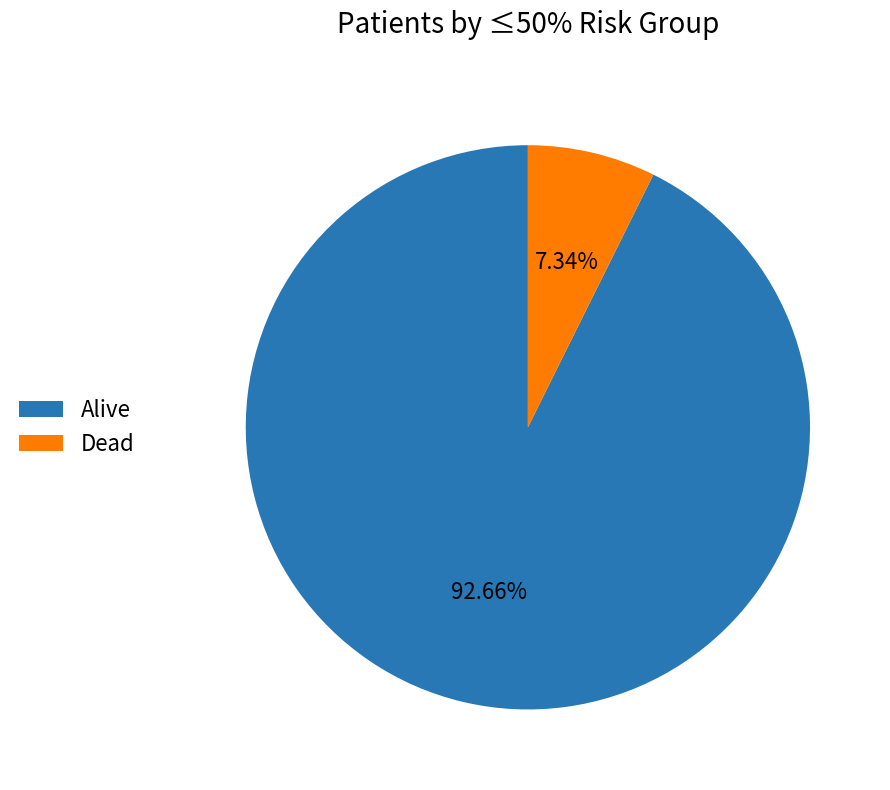

Rank the categories by value from lowest to highest.

Dead, Alive